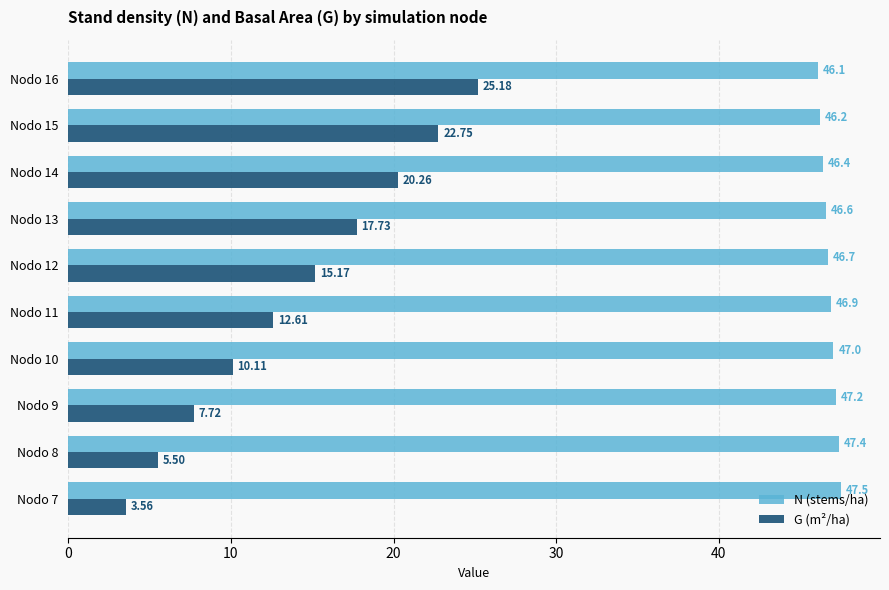

What are all the series names shown in the legend?

N (stems/ha), G (m²/ha)